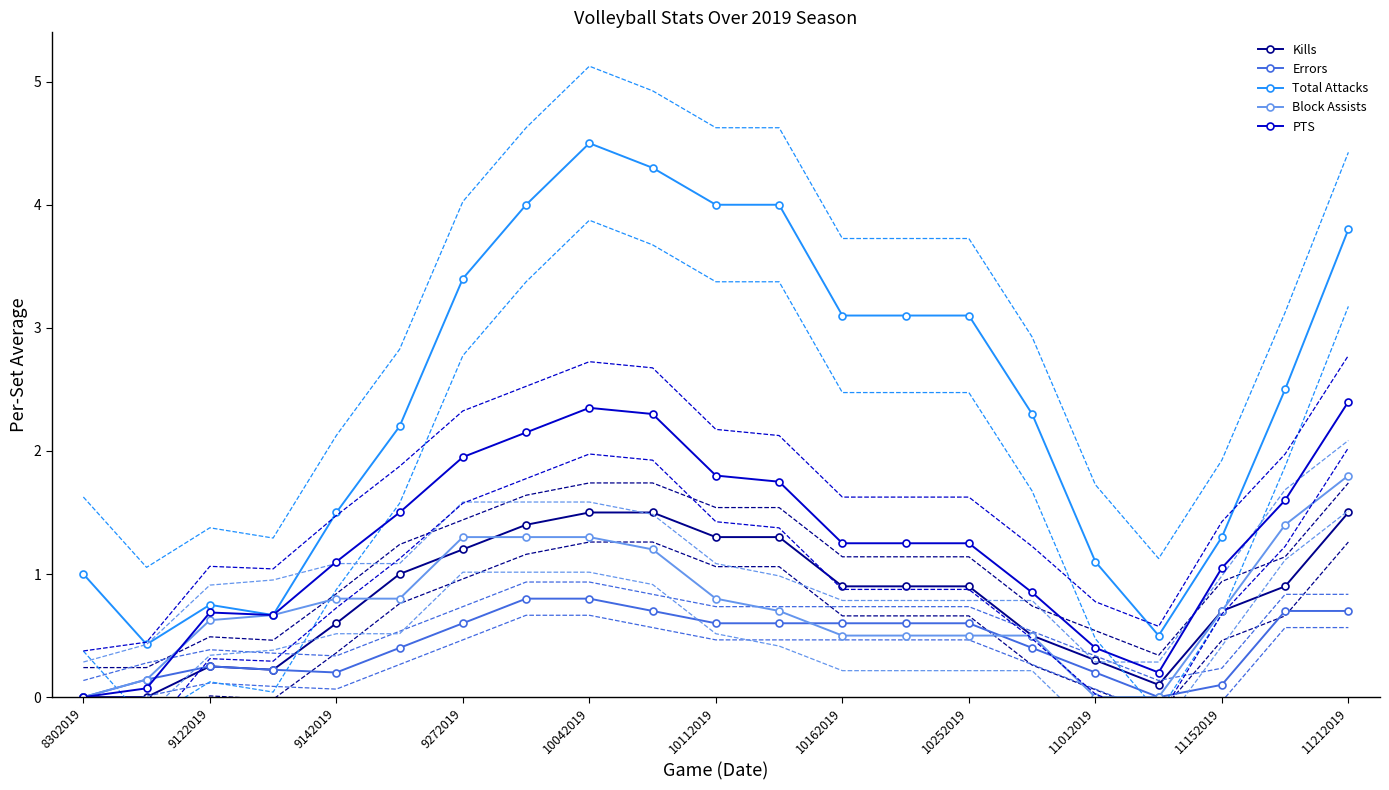

True or false: Errors has a value of 0.1 at 11152019.

True